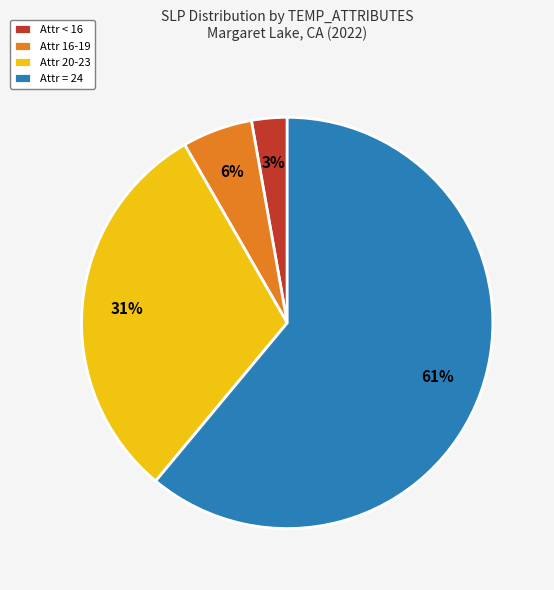

Is Attr = 24 the majority of the pie?

Yes